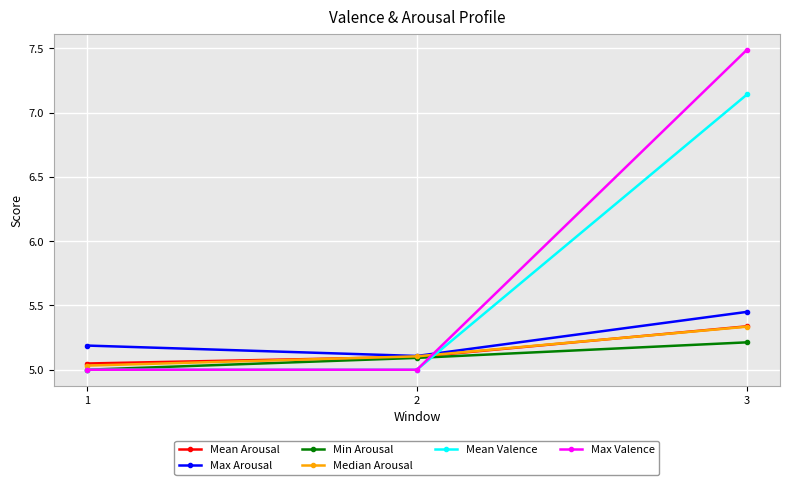

Between 2 and 3, which series saw the biggest shift?

Max Valence